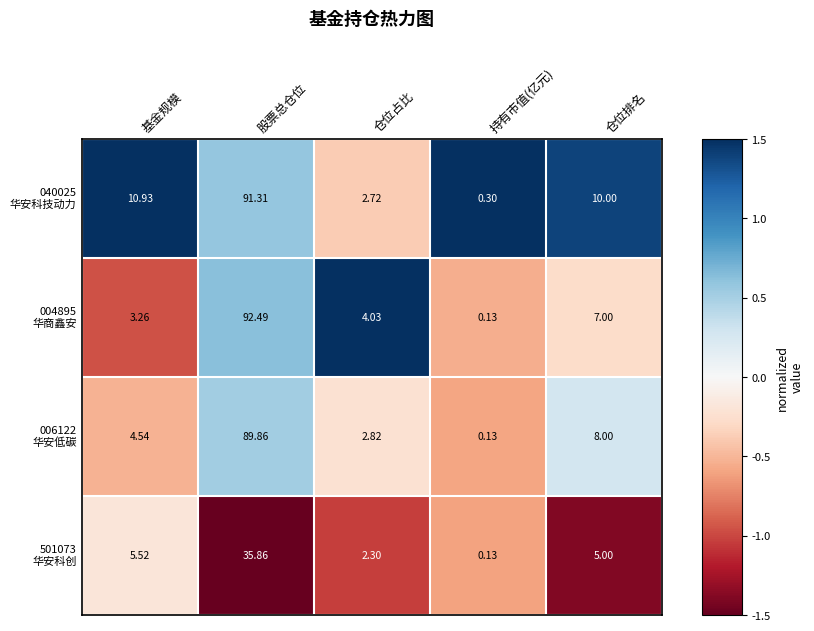

At which category is the sum across all series the highest?

股票总仓位